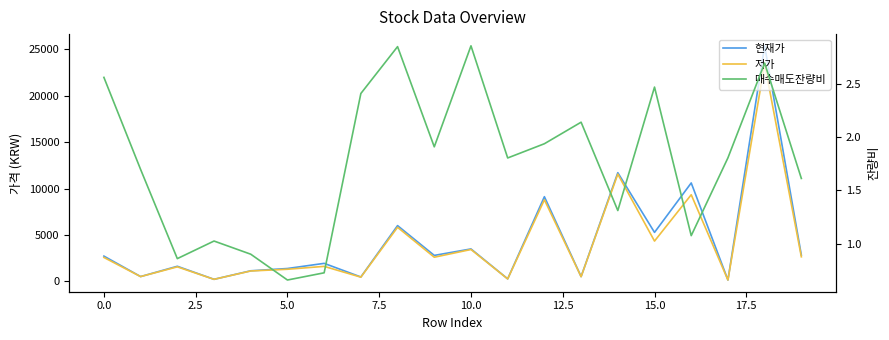

What is the average value of the 매수매도잔량비 series?

1.8